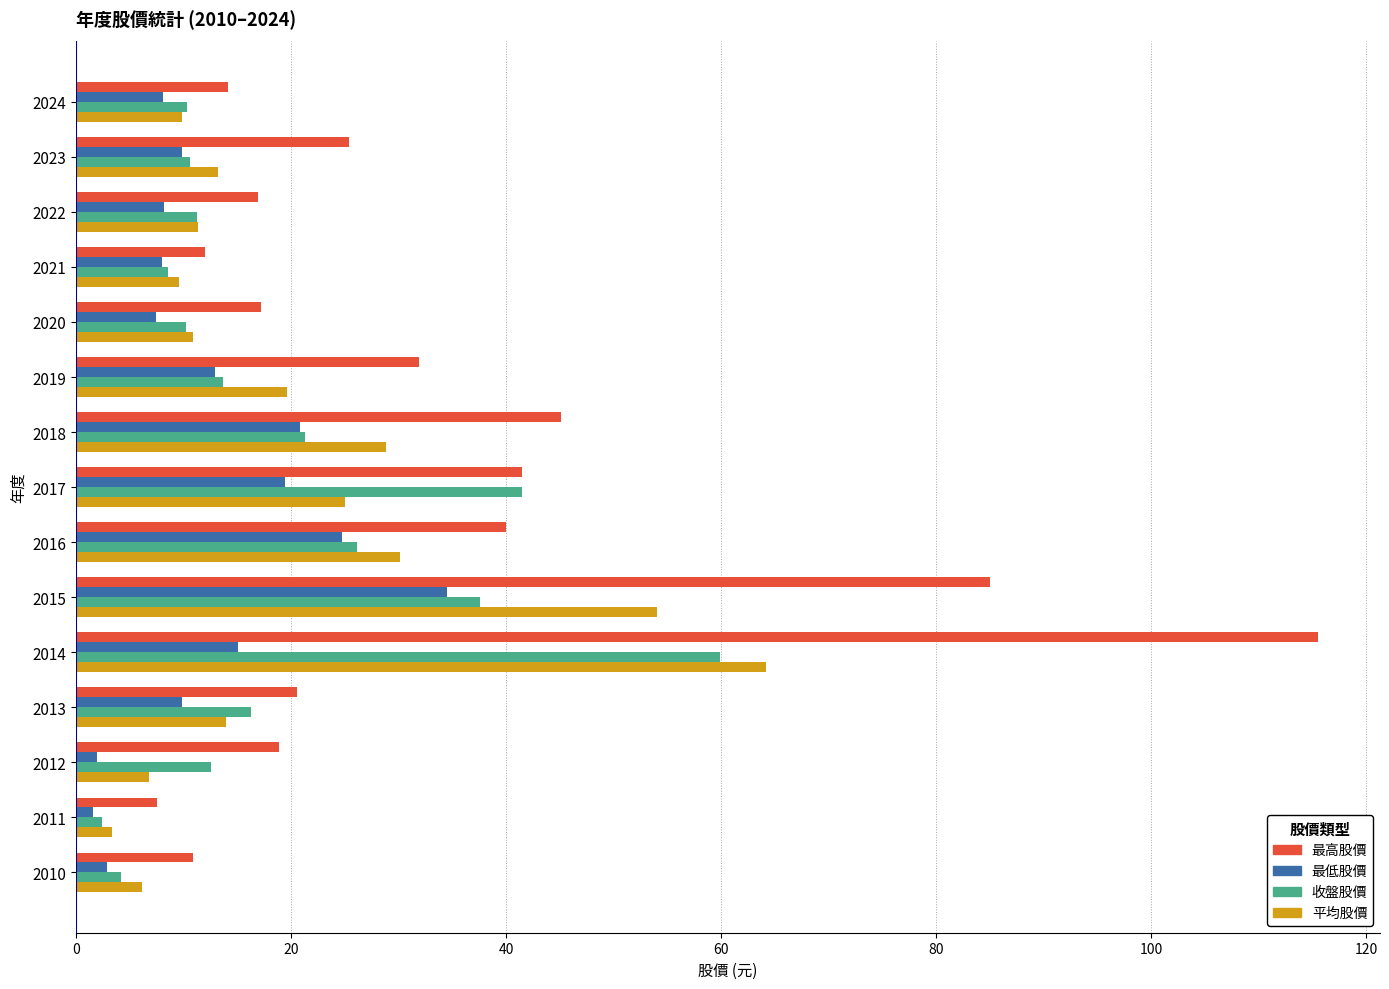

What is the difference between the highest and lowest values at 2023?

15.5